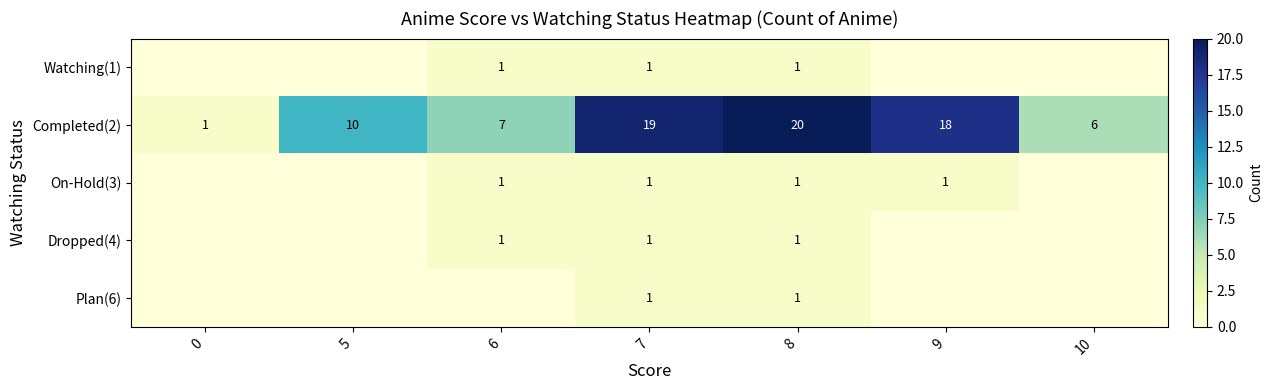

At which category is the sum across all series the highest?

8